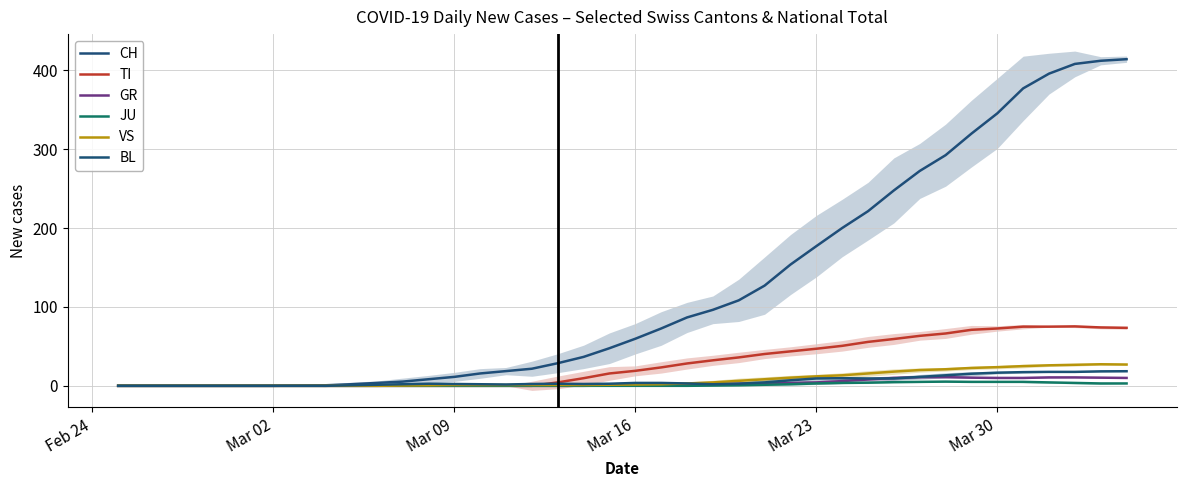

Reading right to left, list all the values displayed in this chart.

CH: 414.0	412.0	408.0	395.7	377.0	345.3	319.7	292.3	272.3	247.7	221.3	200.0	177.0	153.7	127.0	108.3	96.3	86.7	72.7	59.7	47.7	36.7	28.7	21.7	18.7	15.7	11.3	8.3	5.3	3.7	2.0	0.7	0.3	0.0	0.0	0.0	0.0	0.0	0.0	0.0
TI: 73.5	74.0	75.3	75.0	75.0	72.7	71.0	66.3	63.3	59.3	55.7	50.7	47.0	43.7	40.3	36.0	32.3	28.3	23.3	19.0	15.7	9.7	4.3	0.0	0.0	0.0	0.0	0.0	0.0	0.0	0.0	0.0	0.0	0.0	0.0	0.0	0.0	0.0	0.0	0.0
GR: 10.0	10.3	10.7	10.7	10.0	10.0	10.3	11.0	11.0	10.0	8.0	6.0	4.3	3.7	3.0	2.7	2.3	1.7	1.3	0.7	0.3	0.0	0.0	0.0	0.0	0.0	0.0	0.0	0.0	0.0	0.0	0.0	0.0	0.0	0.0	0.0	0.0	0.0	0.0	0.0
JU: 3.0	3.0	3.7	4.3	5.0	5.0	5.0	5.3	5.0	4.7	4.0	3.7	3.0	2.0	1.3	0.7	0.3	0.0	0.0	0.0	0.0	0.0	0.0	0.0	0.0	0.0	0.0	0.0	0.0	0.0	0.0	0.0	0.0	0.0	0.0	0.0	0.0	0.0	0.0	0.0
VS: 27.0	27.3	26.7	26.0	25.0	23.7	22.7	21.0	20.0	18.0	15.7	13.3	12.0	10.3	8.3	6.3	4.3	3.0	2.0	1.7	1.3	1.0	1.0	1.0	1.0	1.0	1.0	0.7	0.3	0.0	0.0	0.0	0.0	0.0	0.0	0.0	0.0	0.0	0.0	0.0
BL: 18.5	18.3	17.7	17.7	17.3	16.7	15.3	13.3	11.3	9.3	9.3	9.7	9.3	7.0	4.3	2.7	2.0	3.0	3.7	3.7	2.7	2.3	2.7	2.3	1.7	2.0	2.3	2.7	2.0	1.3	0.7	0.0	0.0	0.0	0.0	0.0	0.0	0.0	0.0	0.0